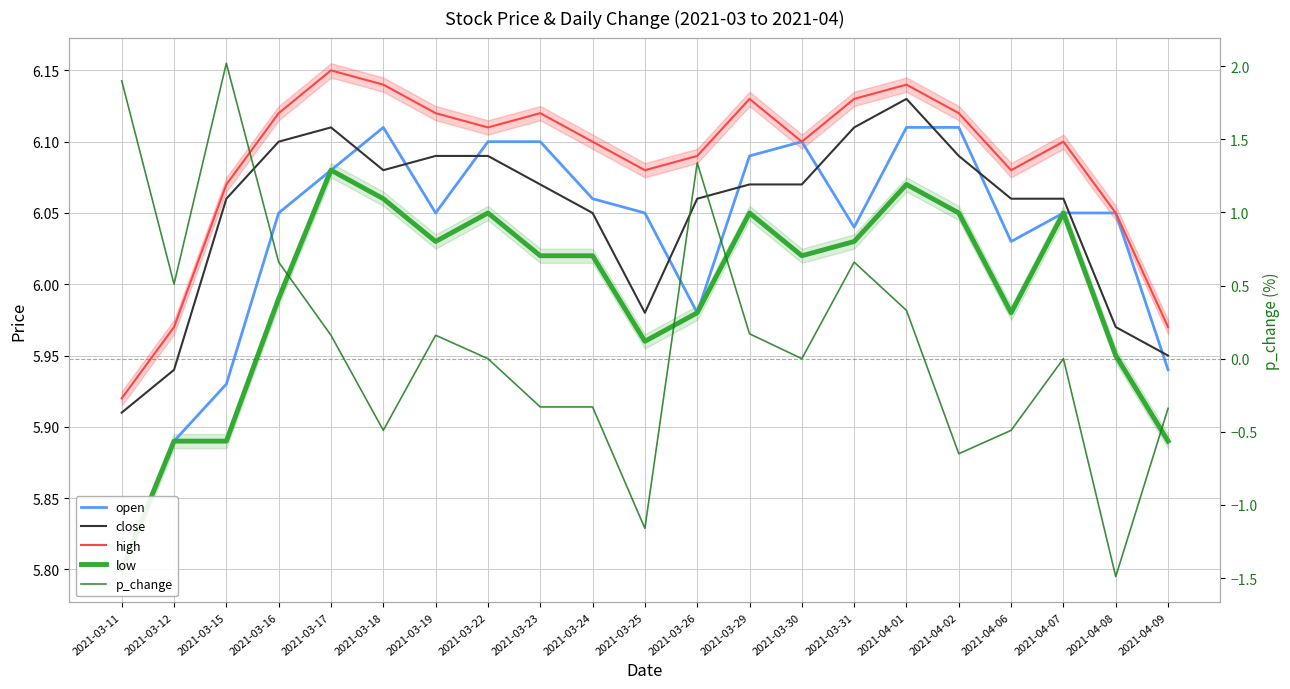

What position from the right is 2021-03-26?

10